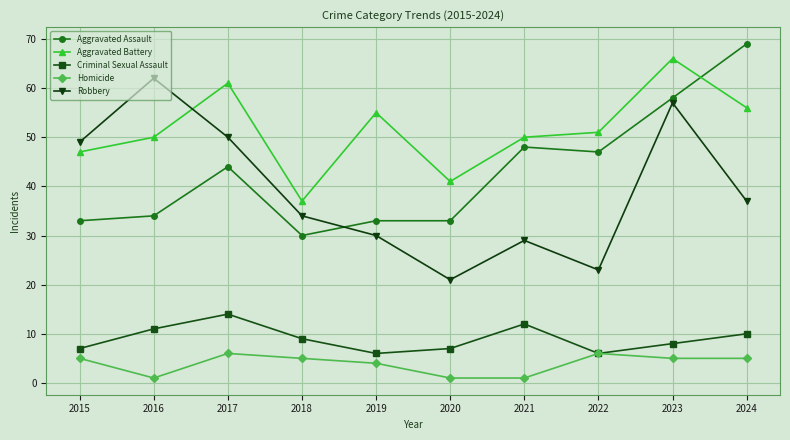

What is the maximum value for Aggravated Battery?

66